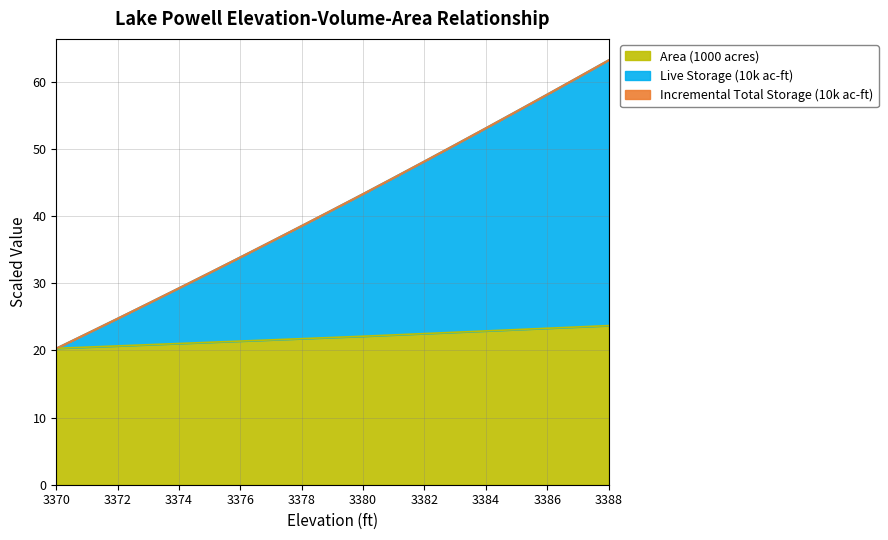

At which label is Live Storage closest to 41?

3379